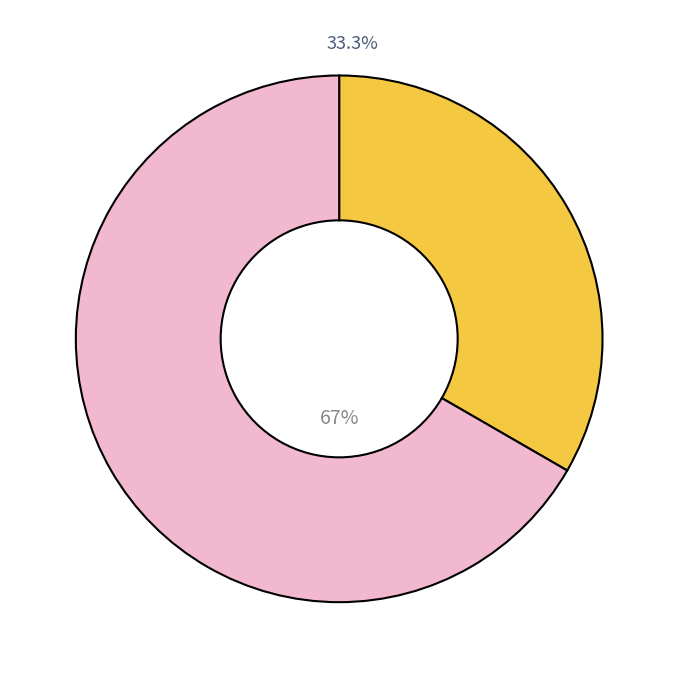

Is there any slice that represents more than half of the pie?

Yes